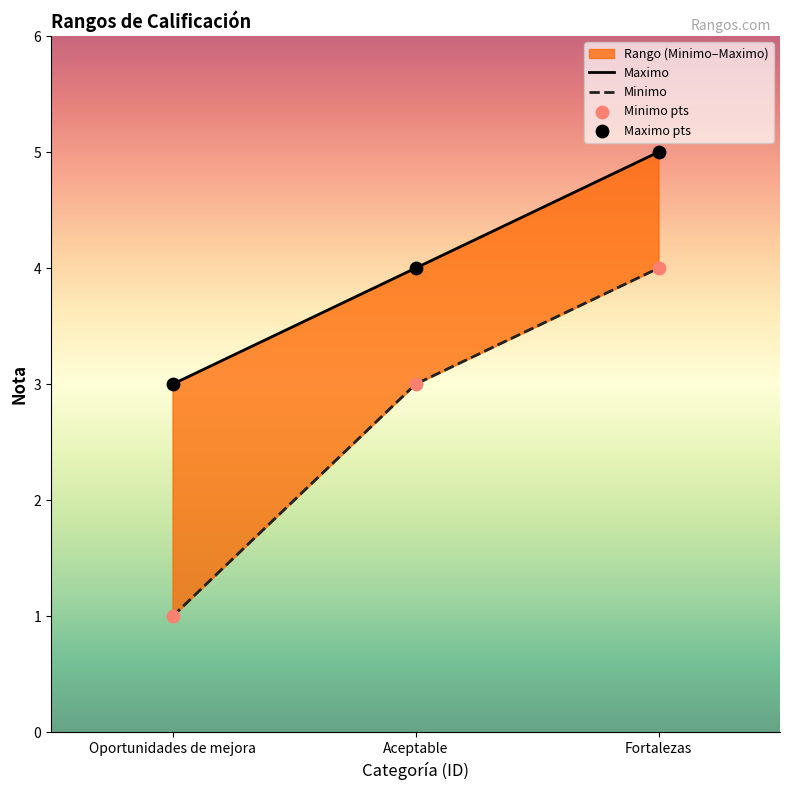

Which series has the widest spread of Y values?

Minimo